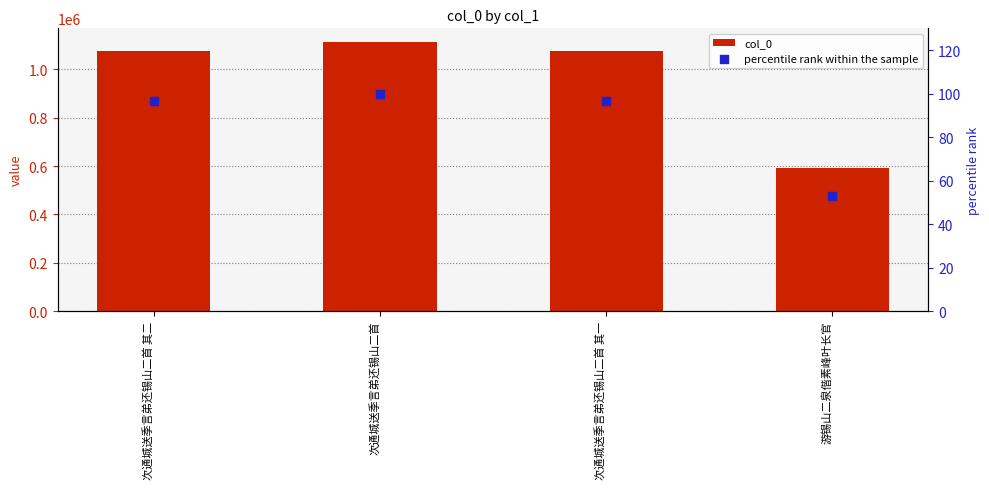

Which series has the largest total across all categories?

col_0